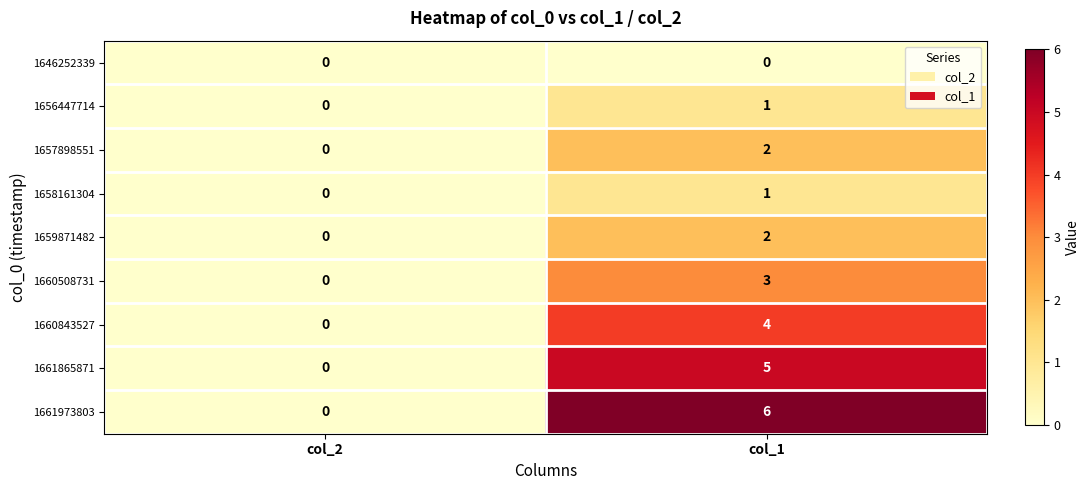

What is the difference between the maximum and minimum values in the 1661865871 series?

5